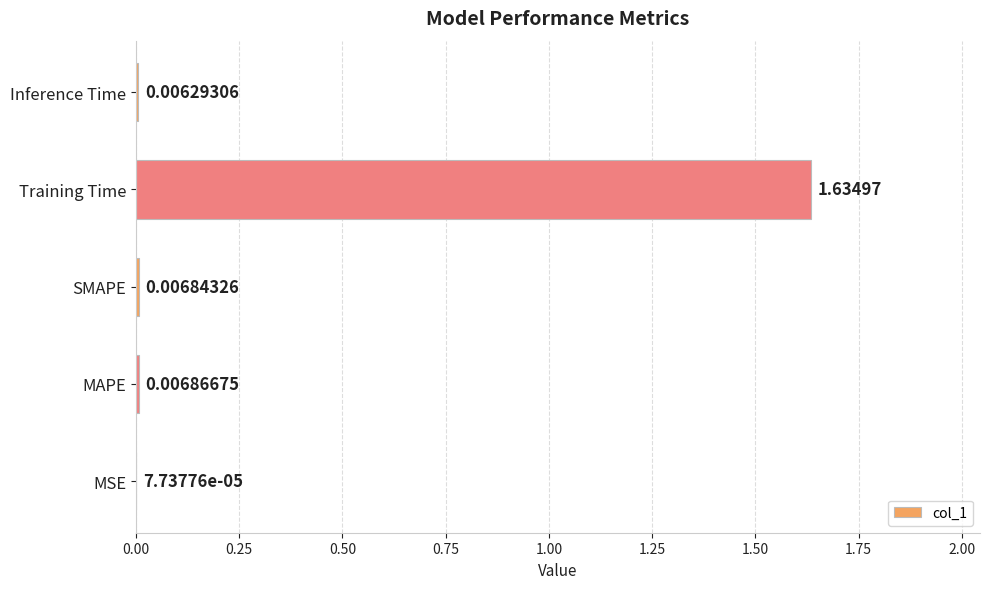

At which label is the value closest to 0?

MSE